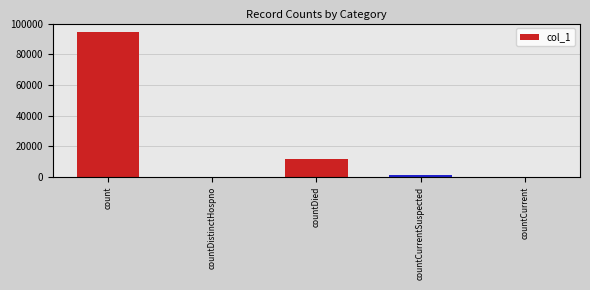

True or false: the data shows 161020 at count.

False